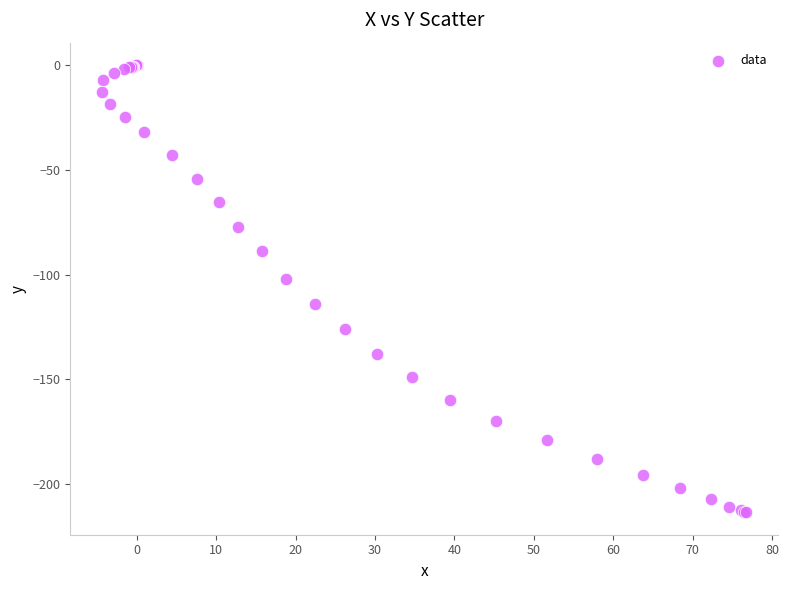

What Y value in the scatter plot is closest to -106?

-102.0